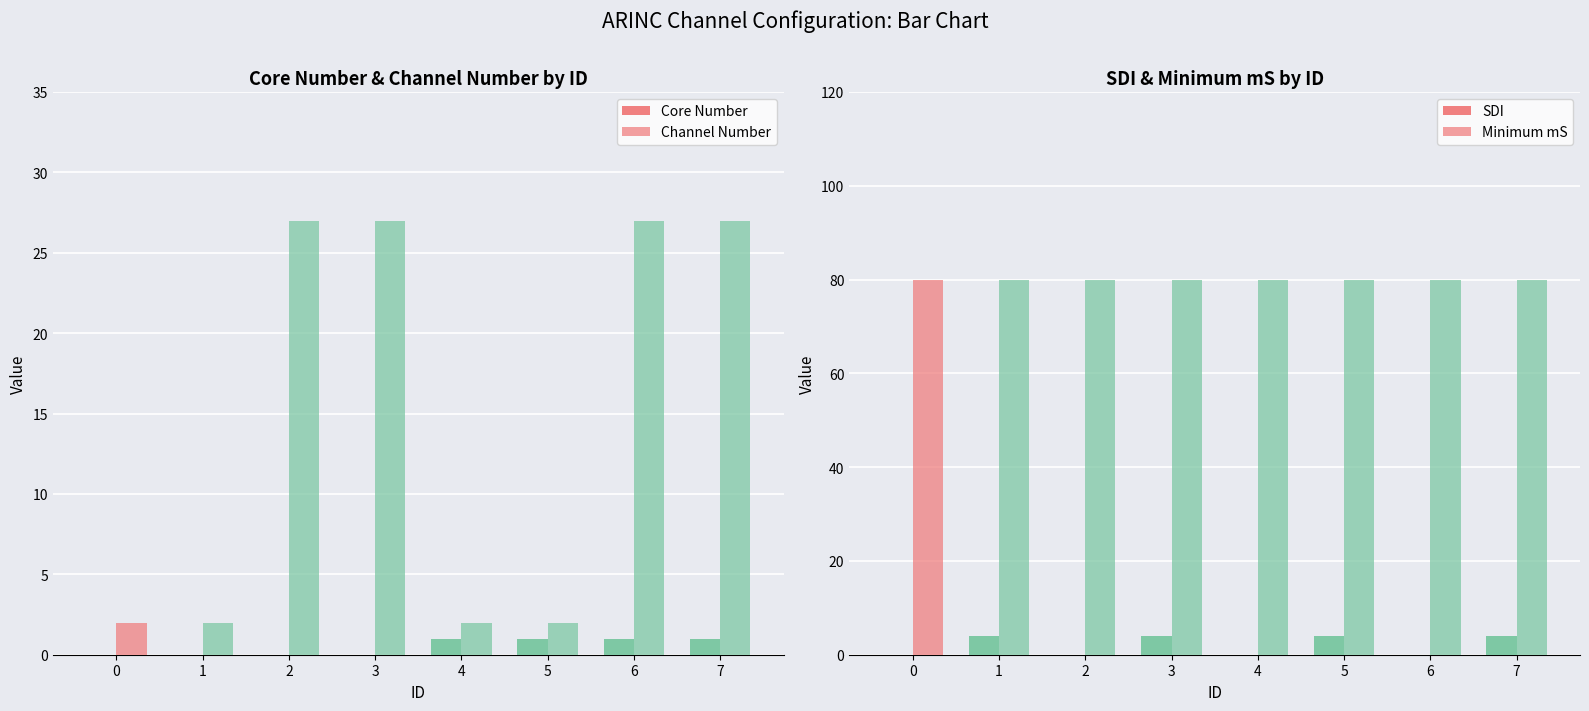

At which category is the sum across all series the highest?

7